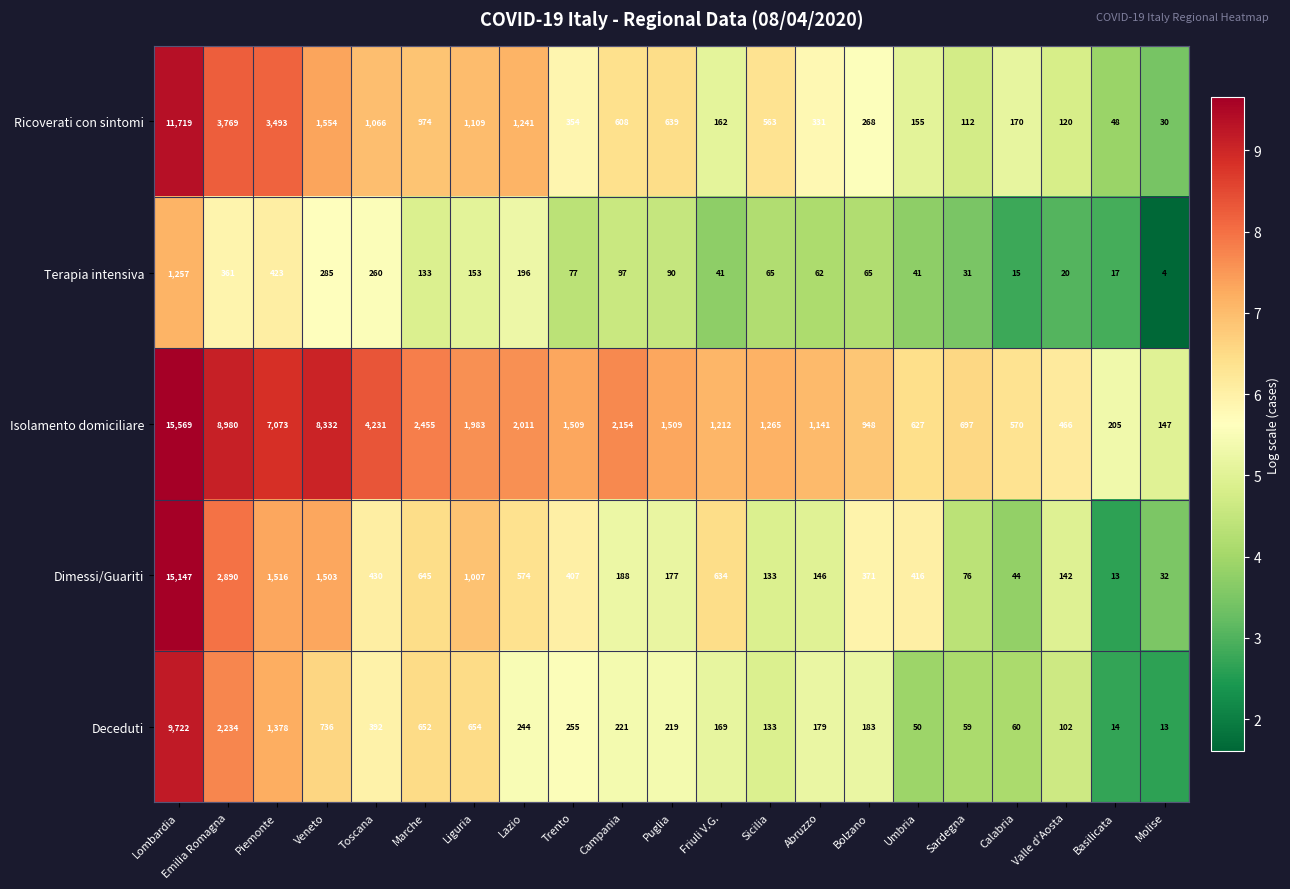

The value of Isolamento domiciliare at Trento is 2035. True or false?

False